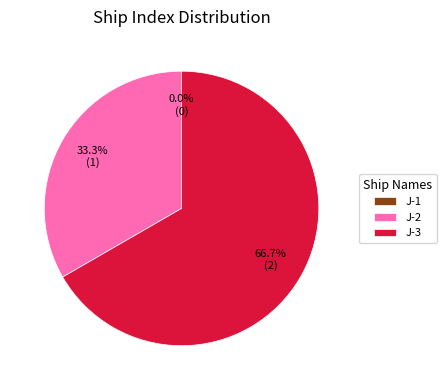

Count the number of slices in the pie.

3